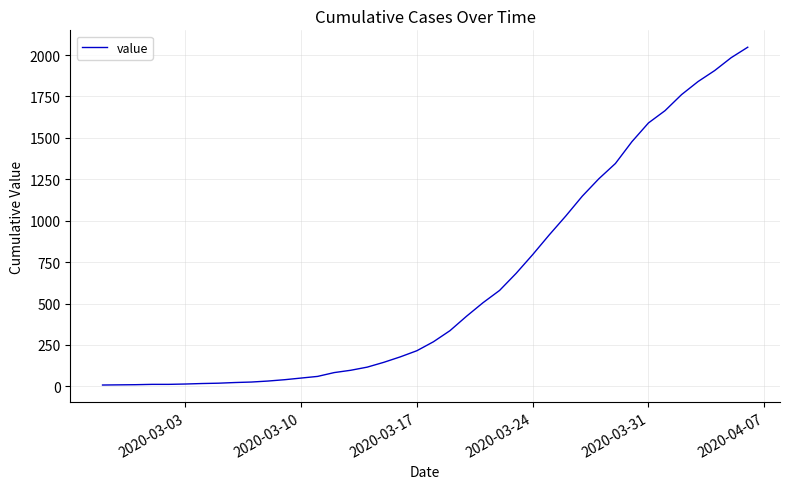

What is the greatest value displayed?

2047